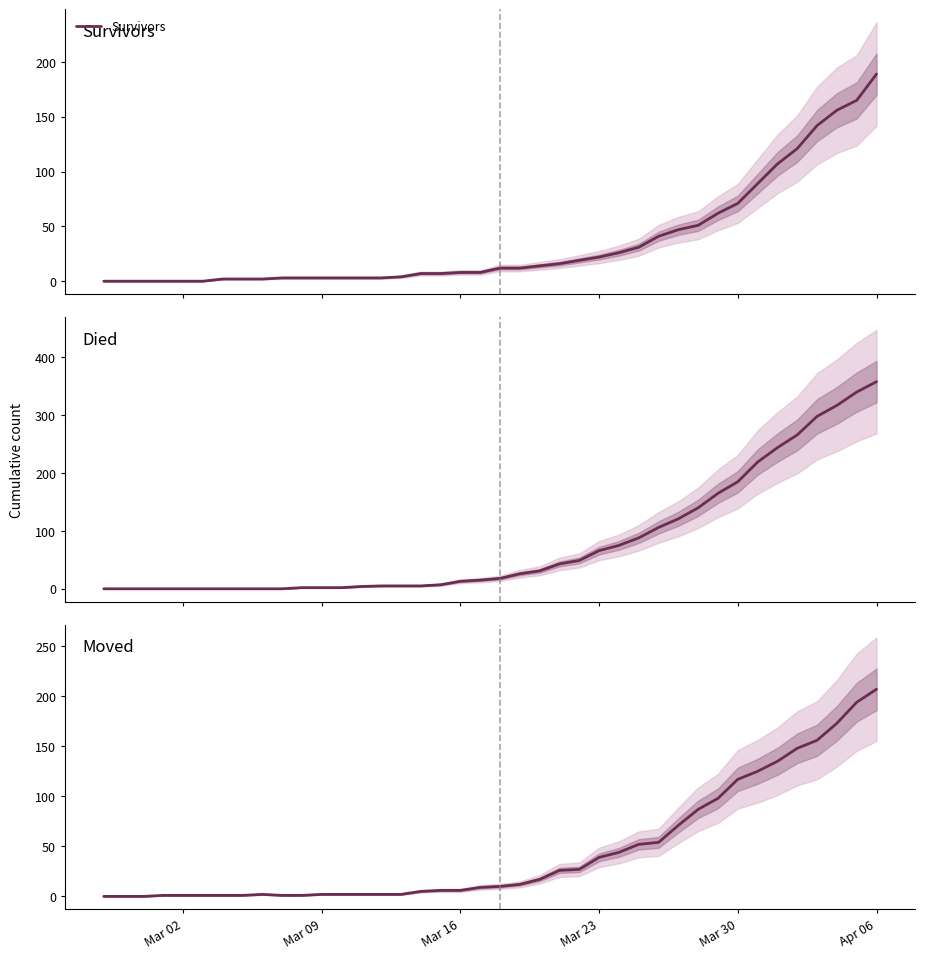

What is the highest value of the Survivors series?

189